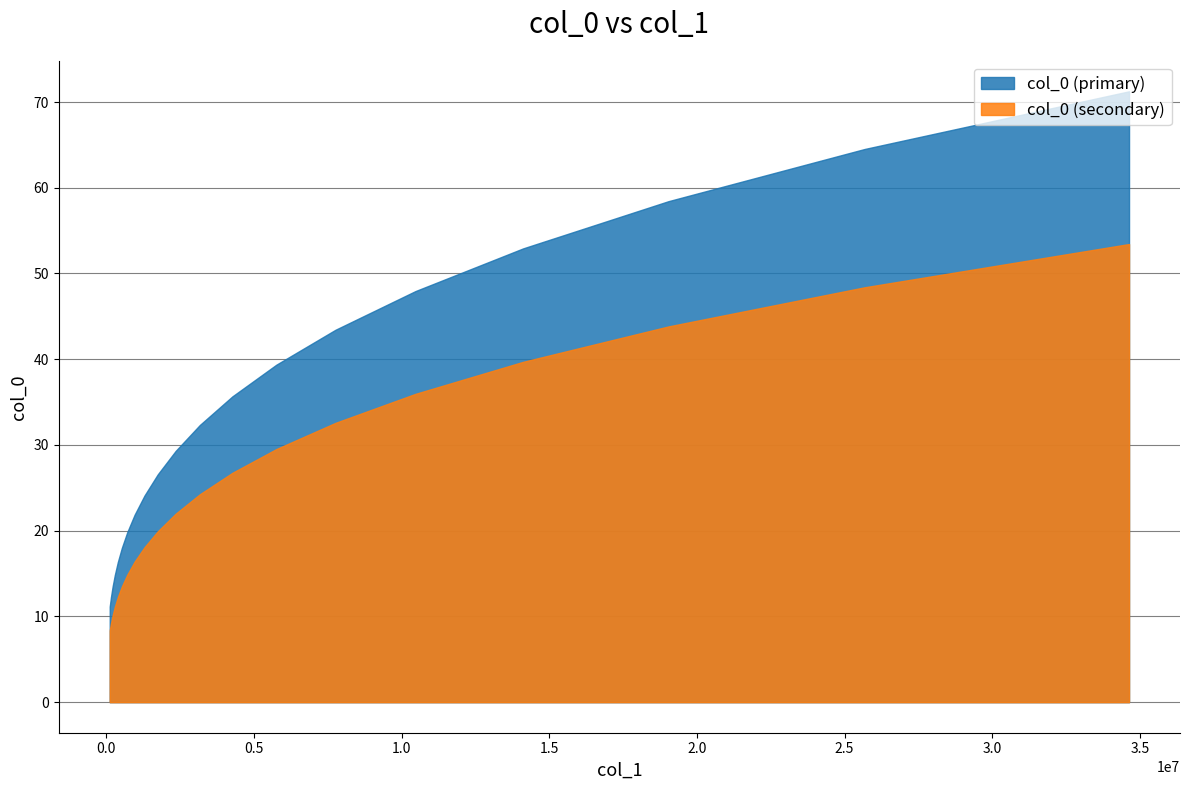

Does the chart have visible grid lines?

Yes